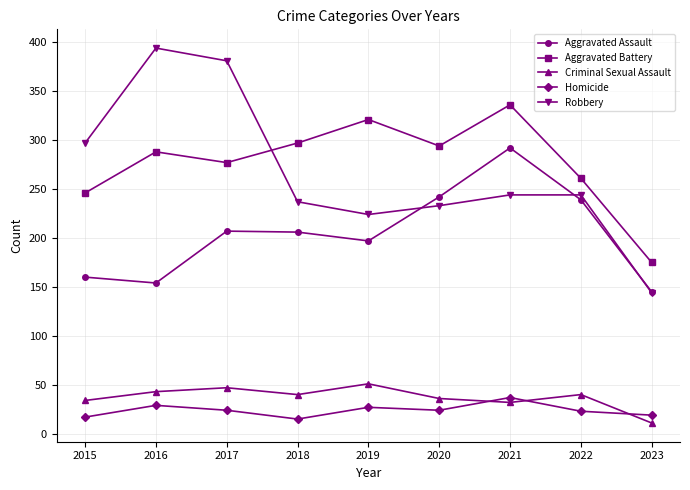

What are all the series names shown in the legend?

Aggravated Assault, Aggravated Battery, Criminal Sexual Assault, Homicide, Robbery